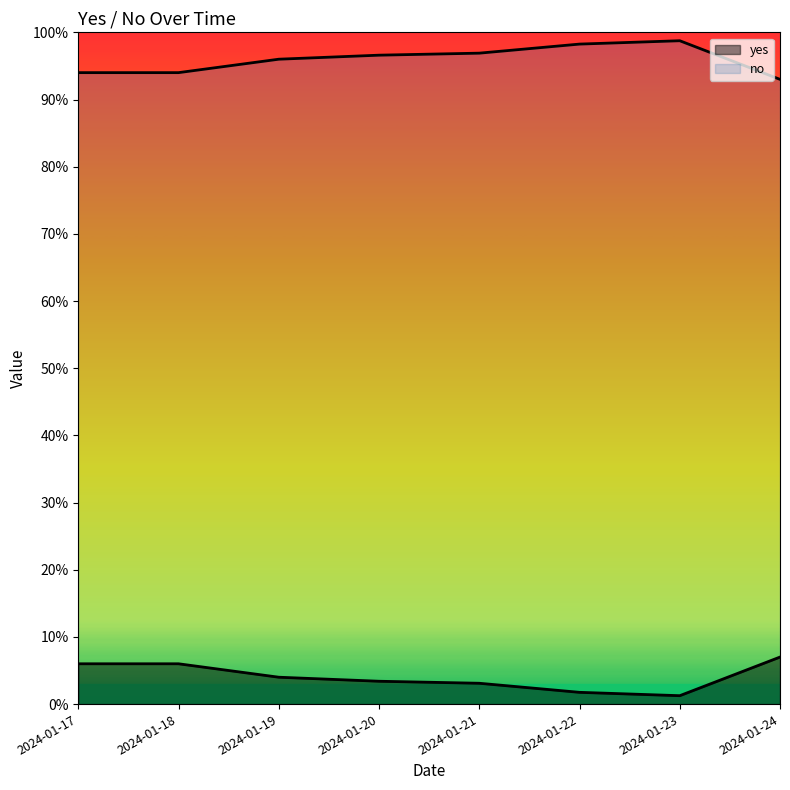

List the labels in order of yes value, largest first.

2024-01-24, 2024-01-17, 2024-01-18, 2024-01-19, 2024-01-20, 2024-01-21, 2024-01-22, 2024-01-23